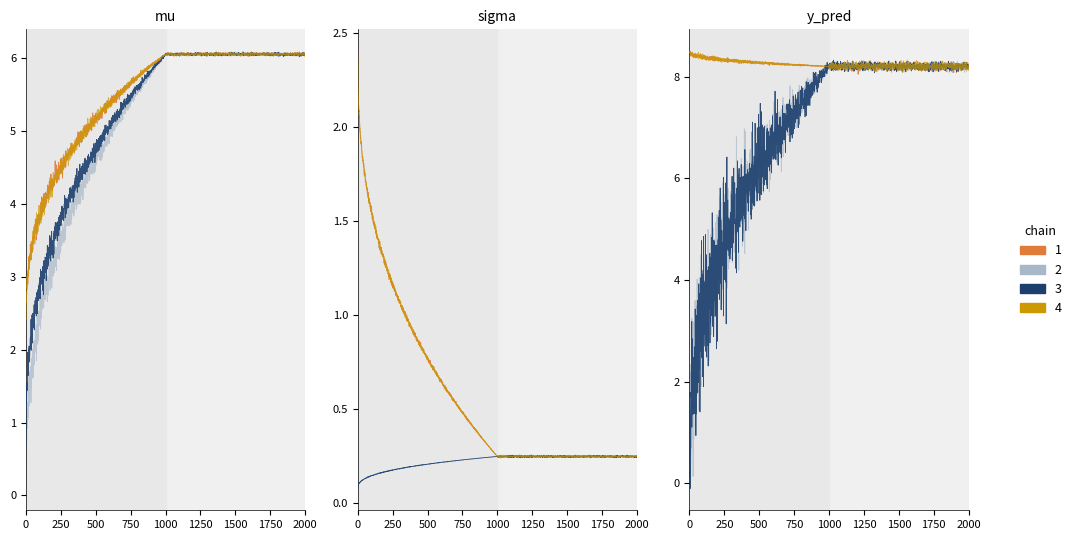

What is the difference between the highest and lowest values at 19?

8